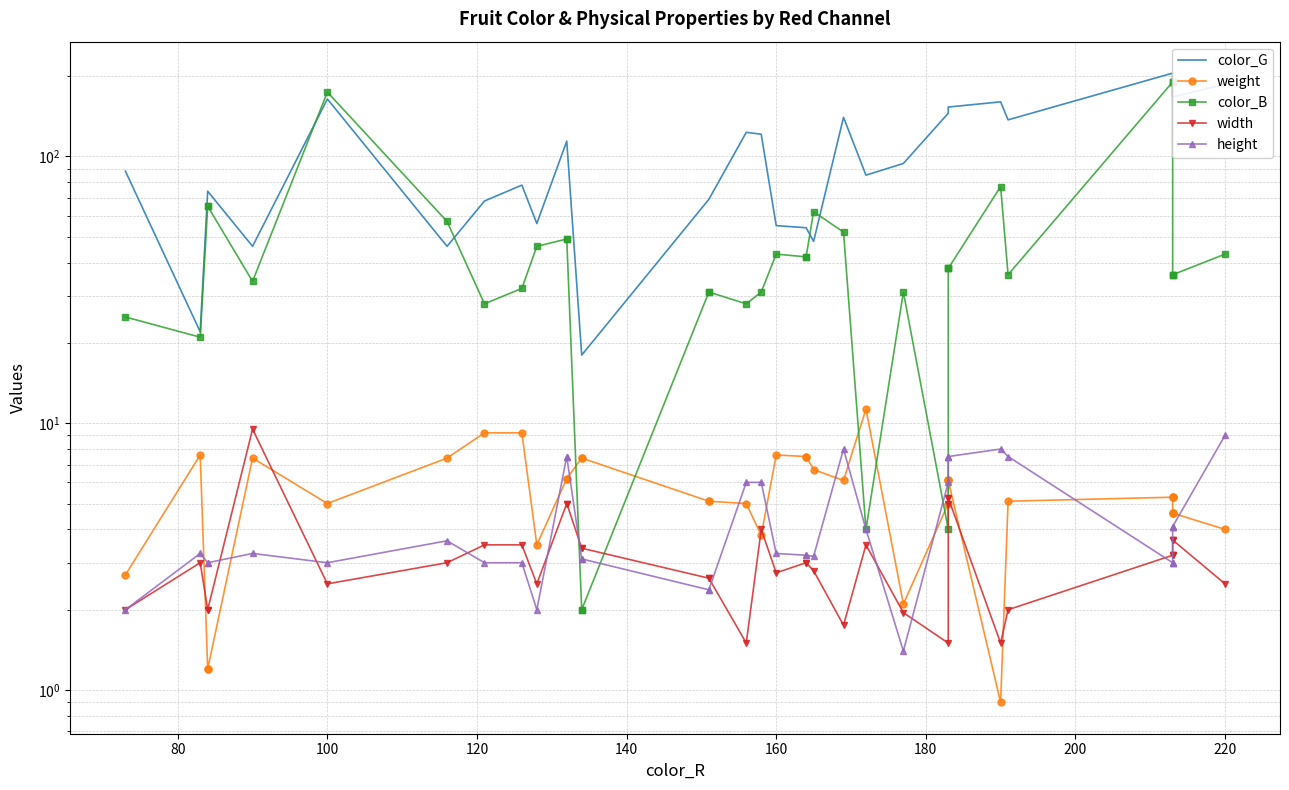

Does the chart have visible grid lines?

Yes